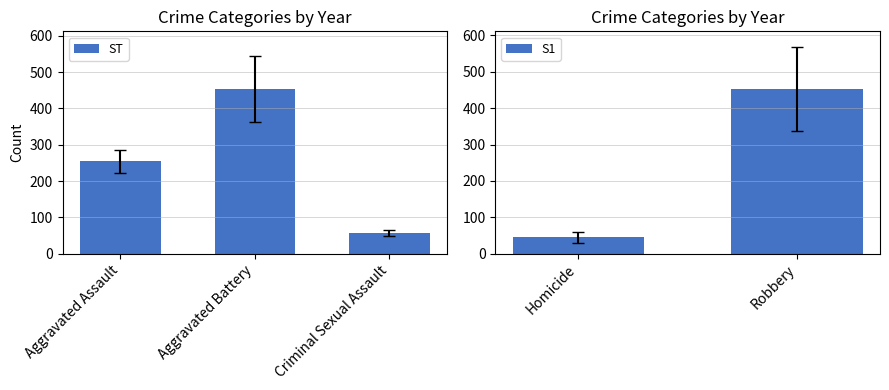

What is the approximate value of ST at Criminal Sexual Assault?

57.1